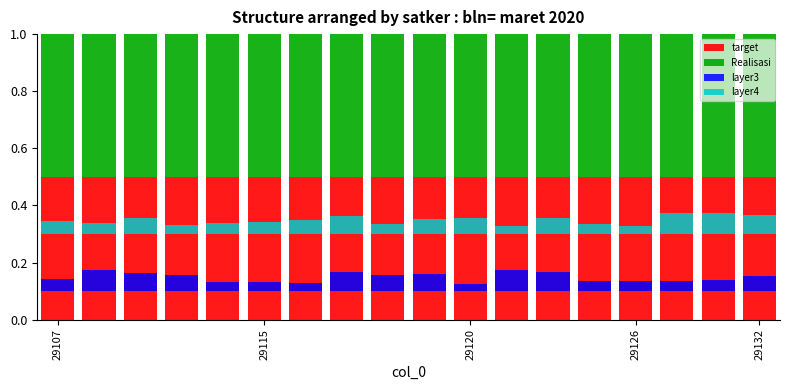

List the labels in order of Realisasi value, largest first.

29107, 29115, 29120, 29126, 29132, 5, 6, 7, 8, 9, 10, 11, 12, 13, 14, 15, 16, 17